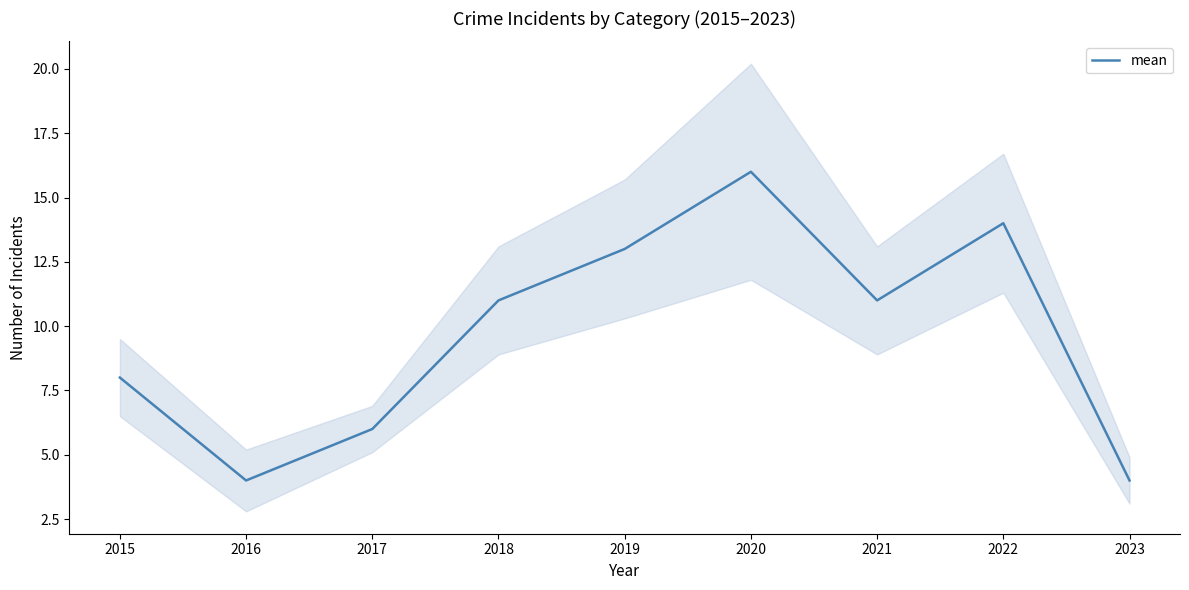

What is the sum of the values at 2020 and 2022?

30